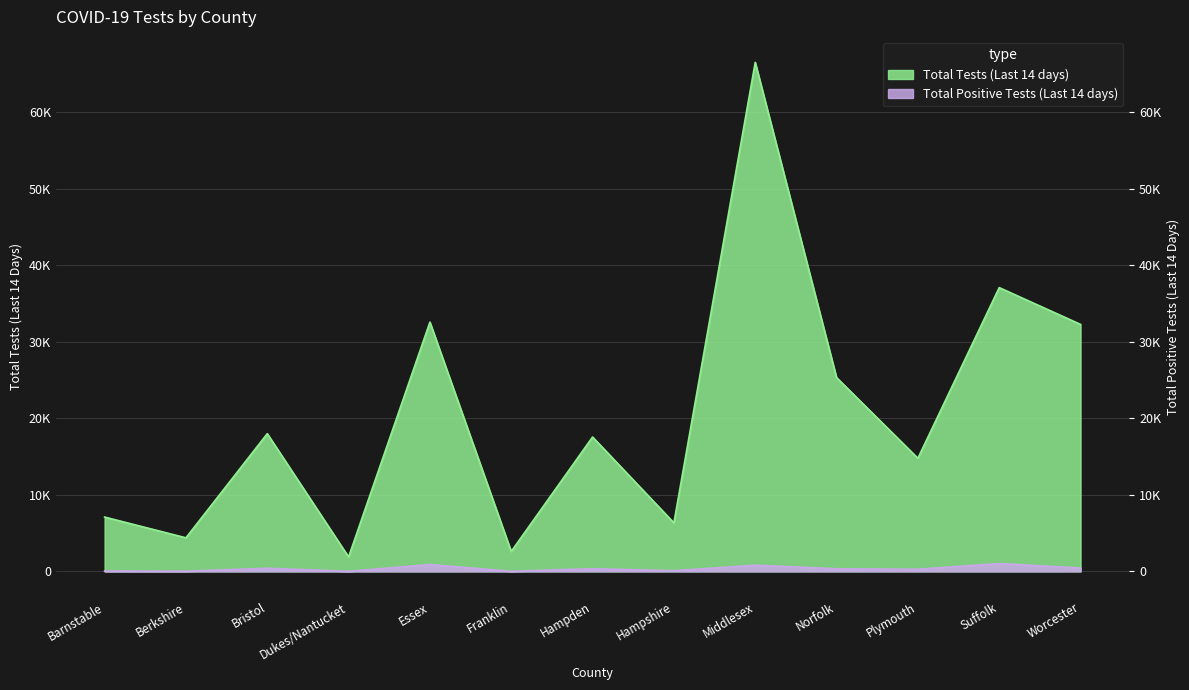

What are all the series names shown in the legend?

Total Tests (Last 14 days), Total Positive Tests (Last 14 days)